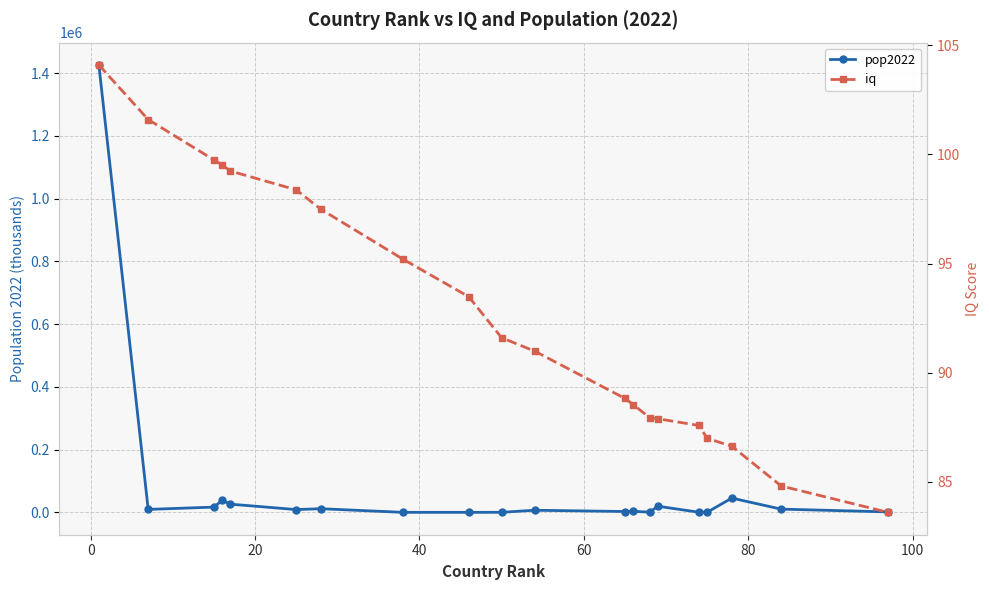

Reading right to left, list all the values displayed in this chart.

pop2022: 1472.2	10358.1	45510.3	410.0	449.0	19603.7	782.5	3233.5	2780.5	6782.0	281.6	64.2	79.8	11655.9	8939.6	26177.4	38454.3	16767.8	9535.0	1425887.3
iq: 83.6	84.8	86.6	87.0	87.6	87.9	87.9	88.5	88.8	91.0	91.6	93.5	95.2	97.5	98.4	99.2	99.5	99.8	101.6	104.1